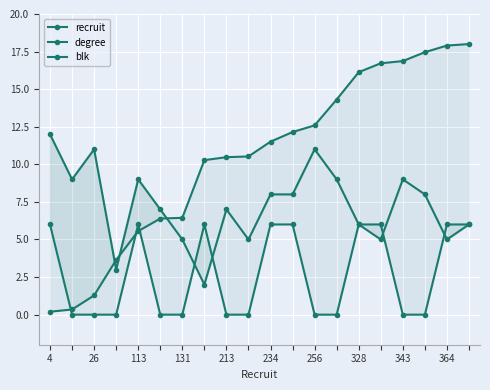

Rank the series by their average value, from lowest to highest.

blk, degree, recruit